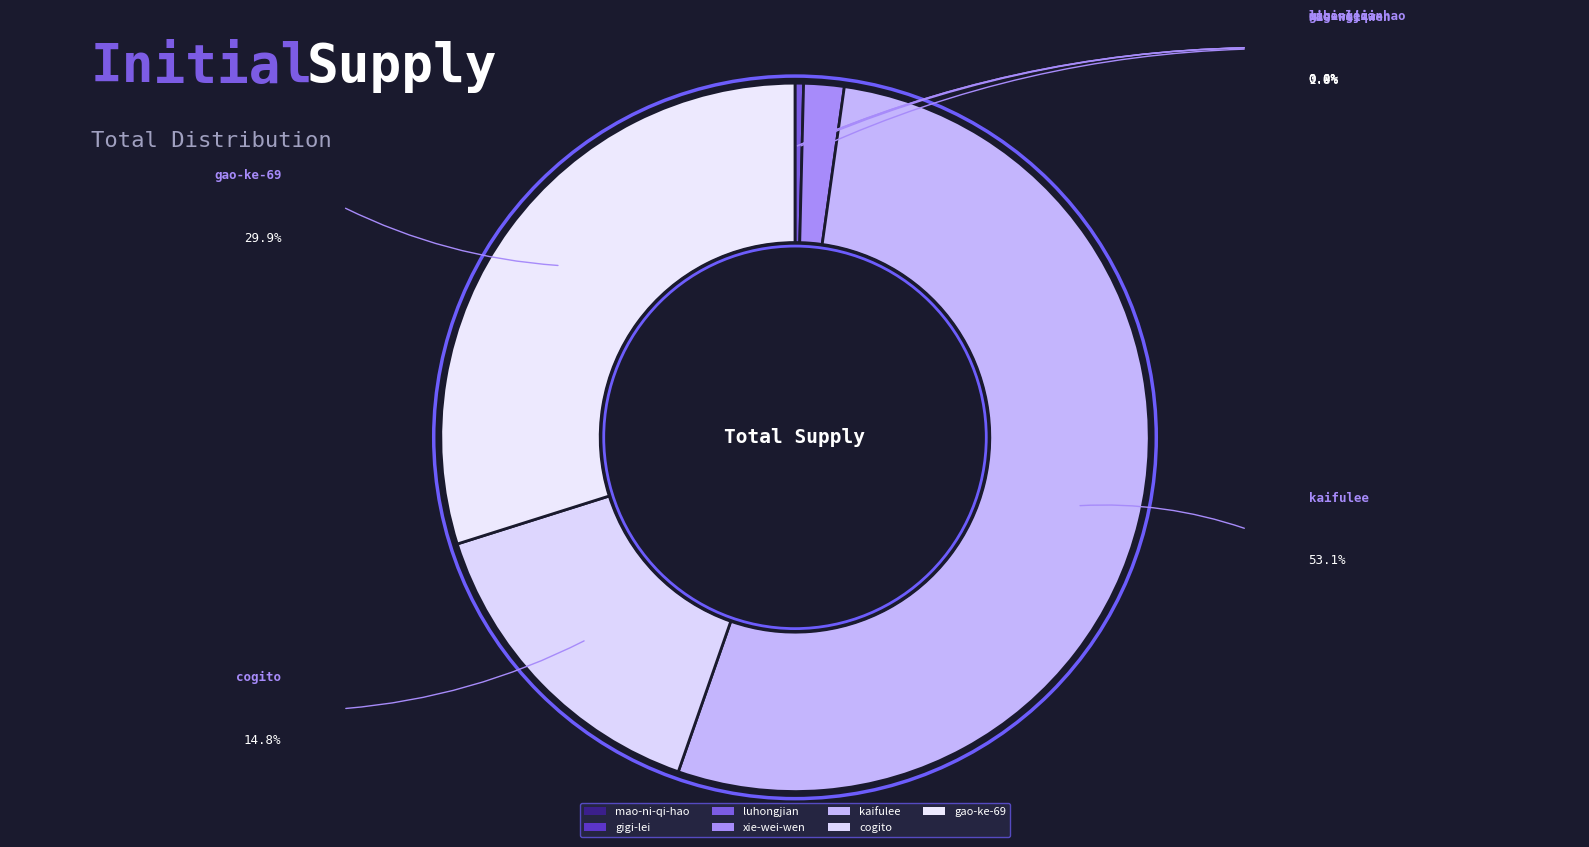

Rank the categories by value from highest to lowest.

kaifulee, gao-ke-69, cogito, xie-wei-wen, luhongjian, gigi-lei, mao-ni-qi-hao